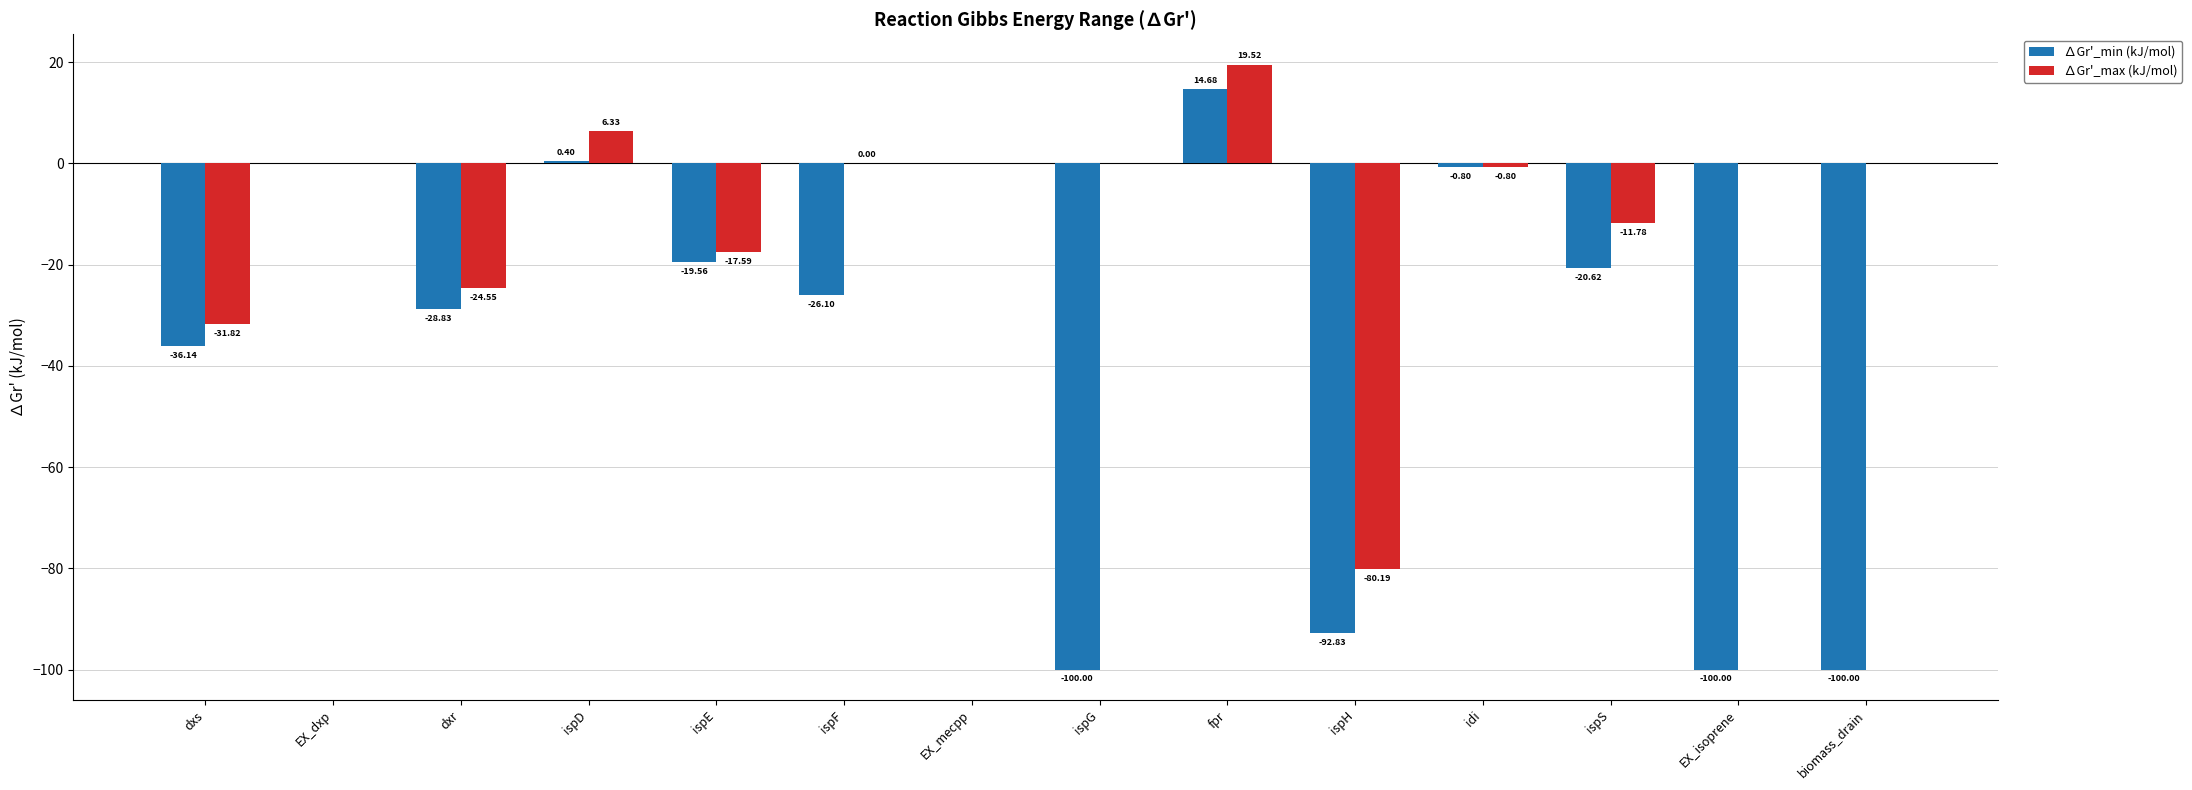

Does the chart contain stacked bars?

No